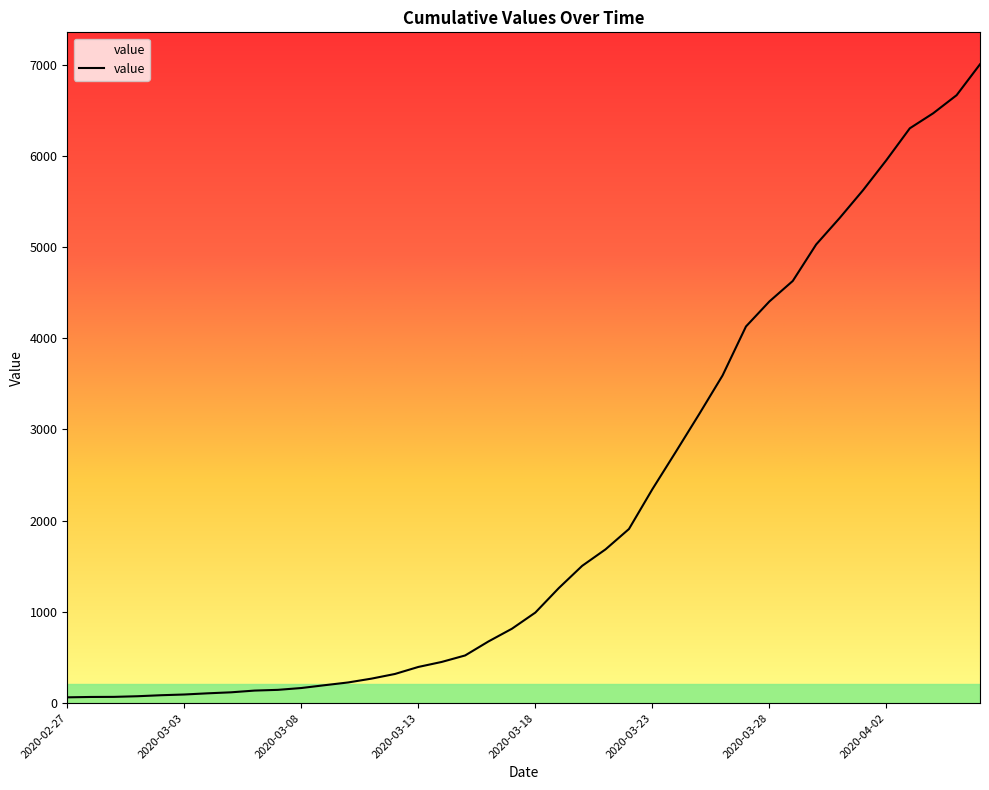

What is the difference between the maximum and minimum values?

6939